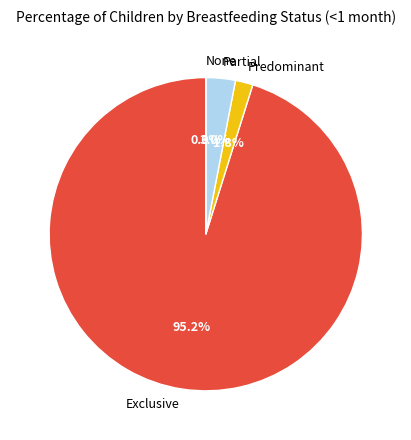

Between Predominant and Partial, which is larger?

Partial